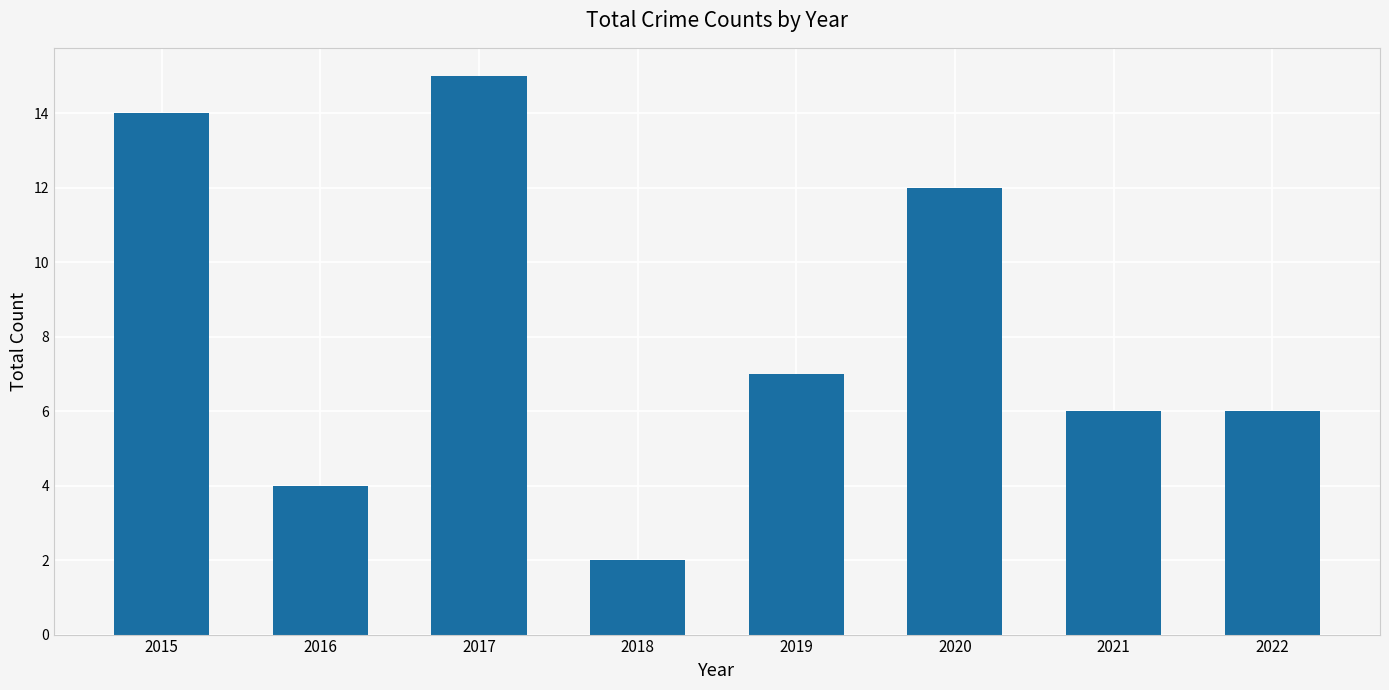

The chart shows a value of 6 at 2022. True or false?

True